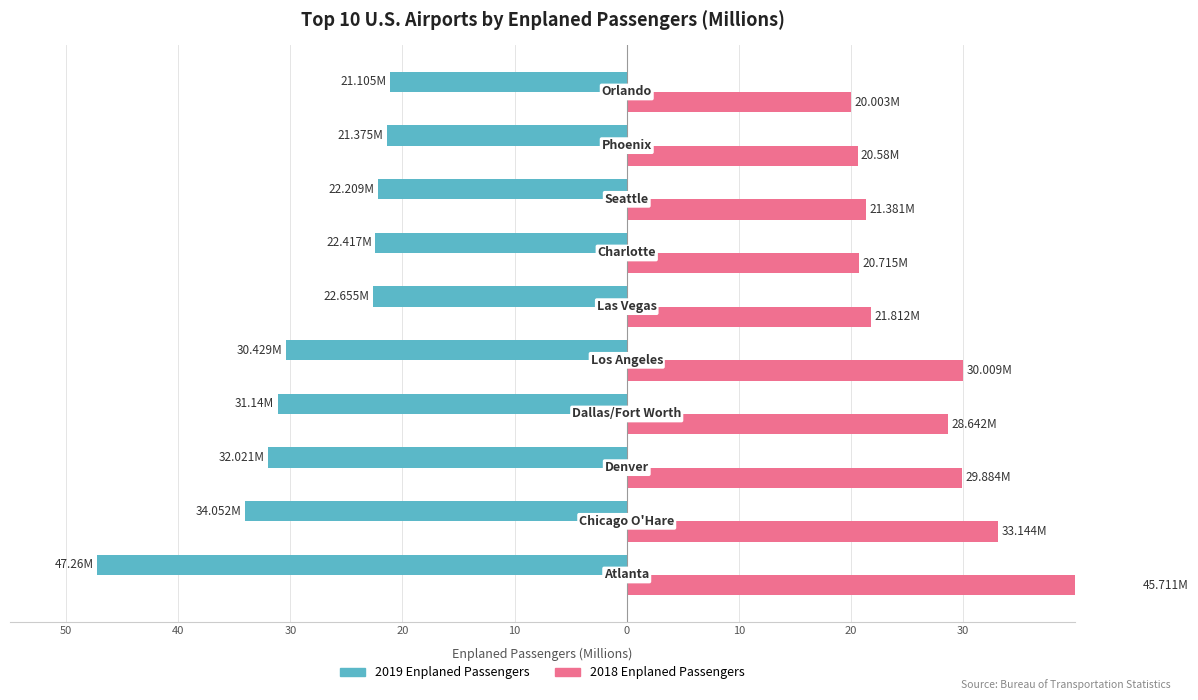

The value of 2019 Enplaned Passengers at 50 is -47.3. True or false?

True